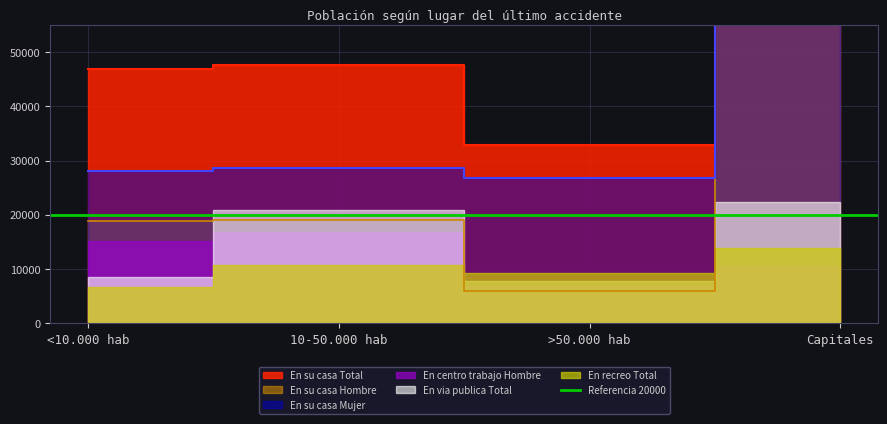

What is the label of the 1st point from the left?

<10.000 hab